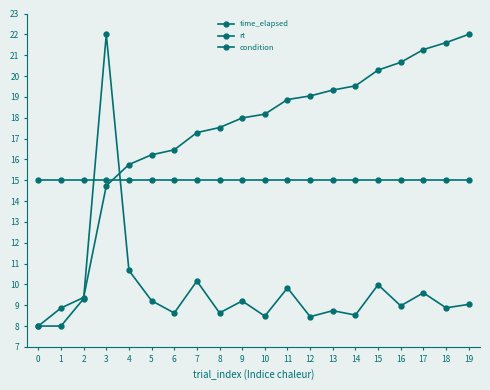

How many series are shown in this chart?

3